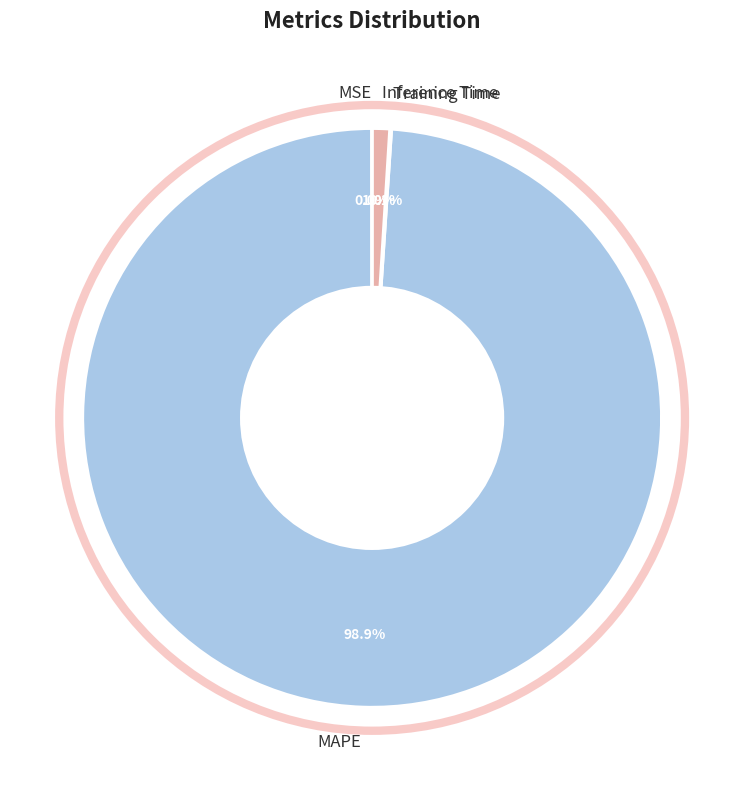

Which slice is the largest?

MAPE